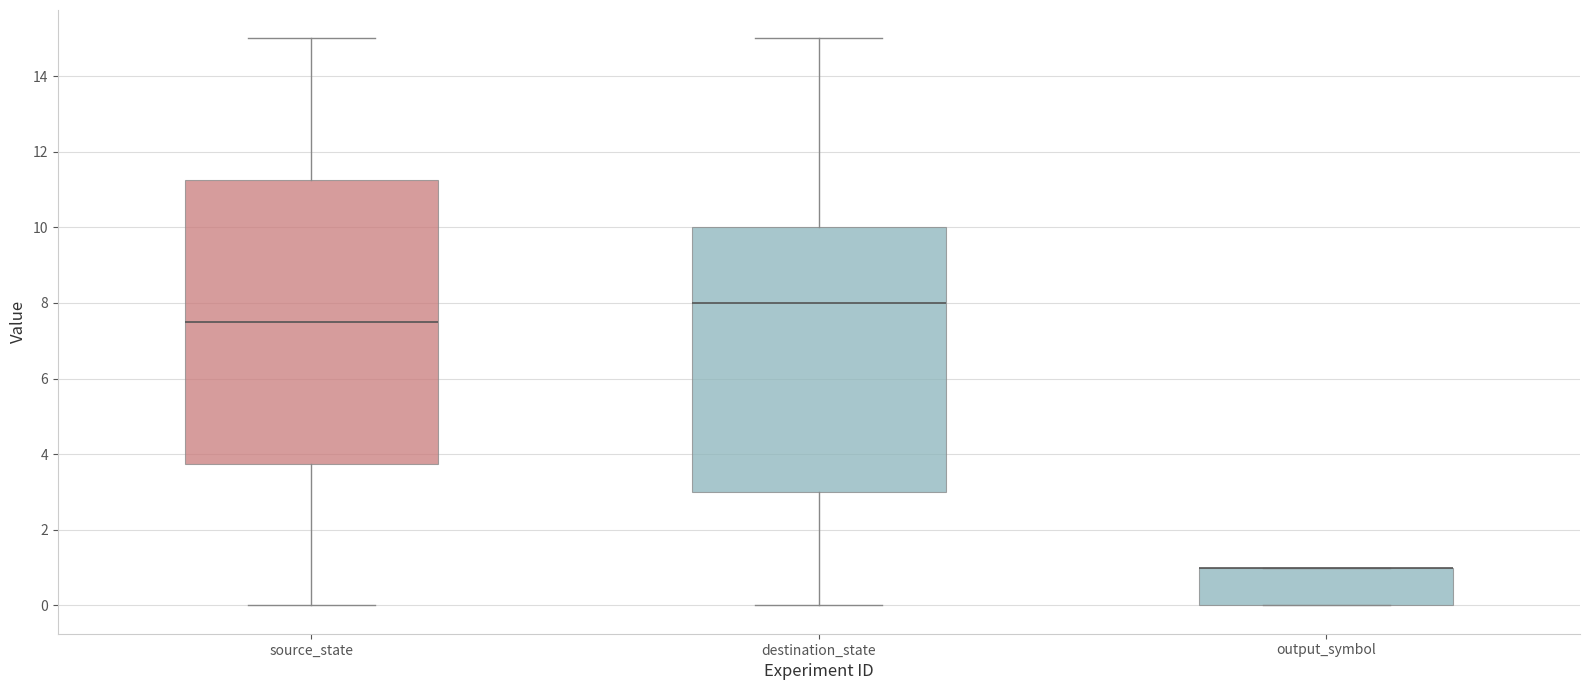

Reading left to right, read every box against the y-axis: the position of its median line, the range the box covers, and the ends of its whiskers. The values are not printed on the chart, so give them approximately, as read against the axis.

source_state: median 7.6, box 3.8 to 11.2, whiskers 0.0 to 15.0
destination_state: median 8.0, box 3.0 to 10.0, whiskers 0.0 to 15.0
output_symbol: median 1.0 (drawn on the box's upper edge), box 0.0 to 1.0, whiskers 0.0 to 1.0